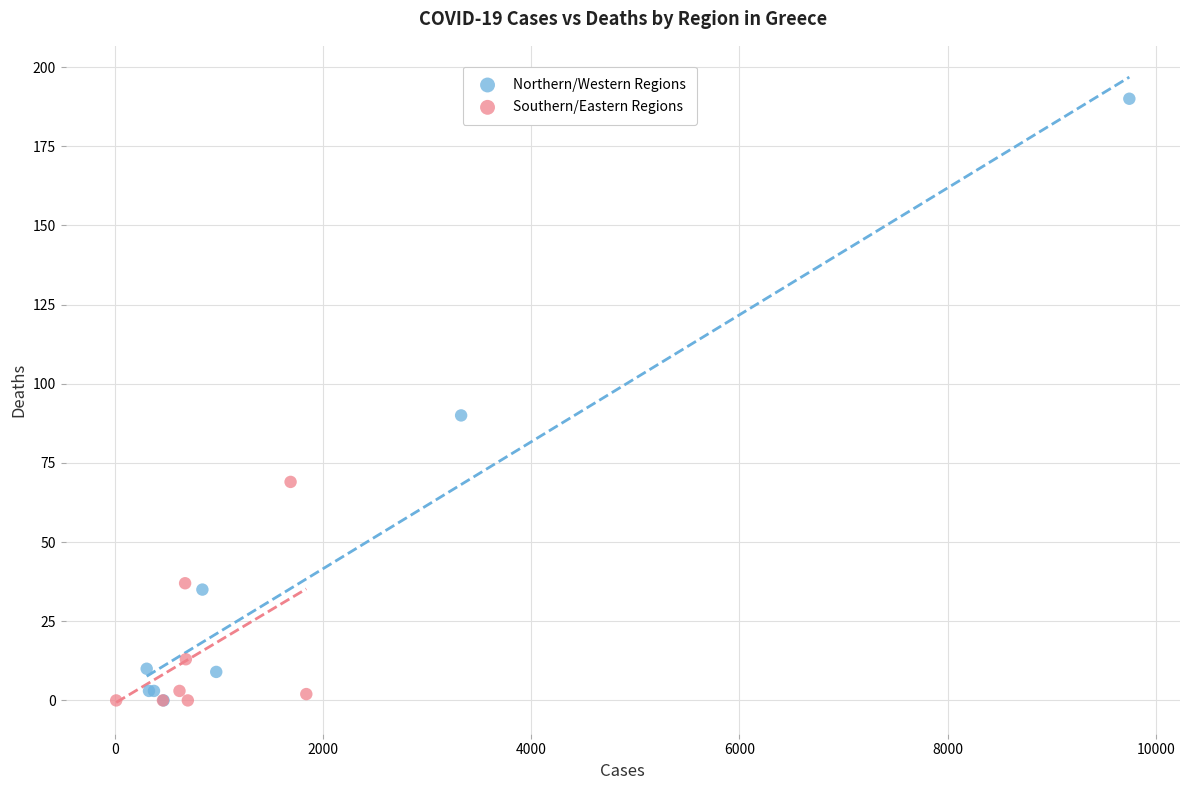

Which series contains the highest Y value?

Northern/Western Regions